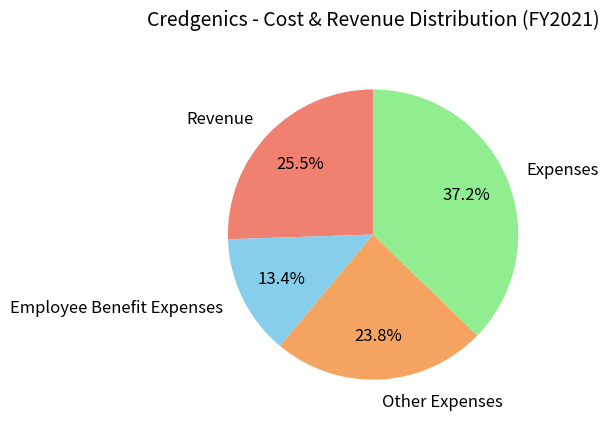

What percentage do Revenue and Expenses together represent?

62.8%